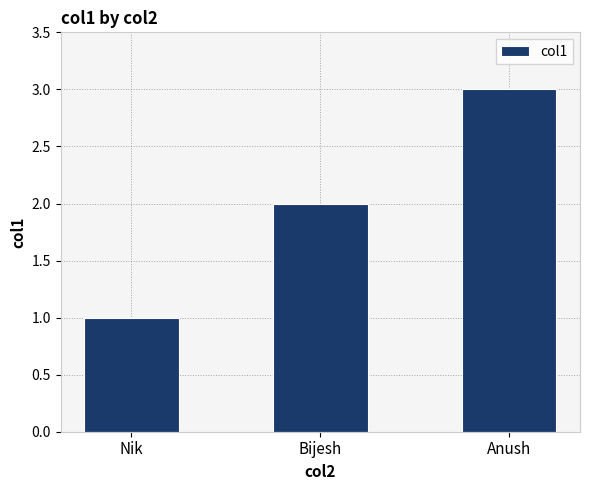

What is the ratio of the value at Anush to the value at Nik?

3.0